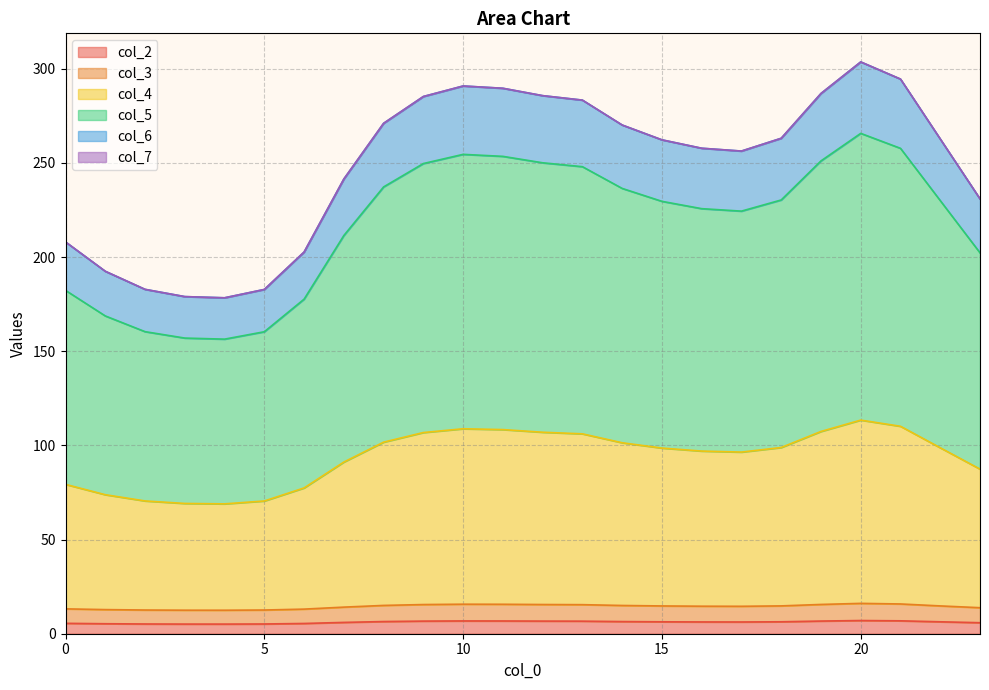

At how many categories does at least one series exceed 18?

24